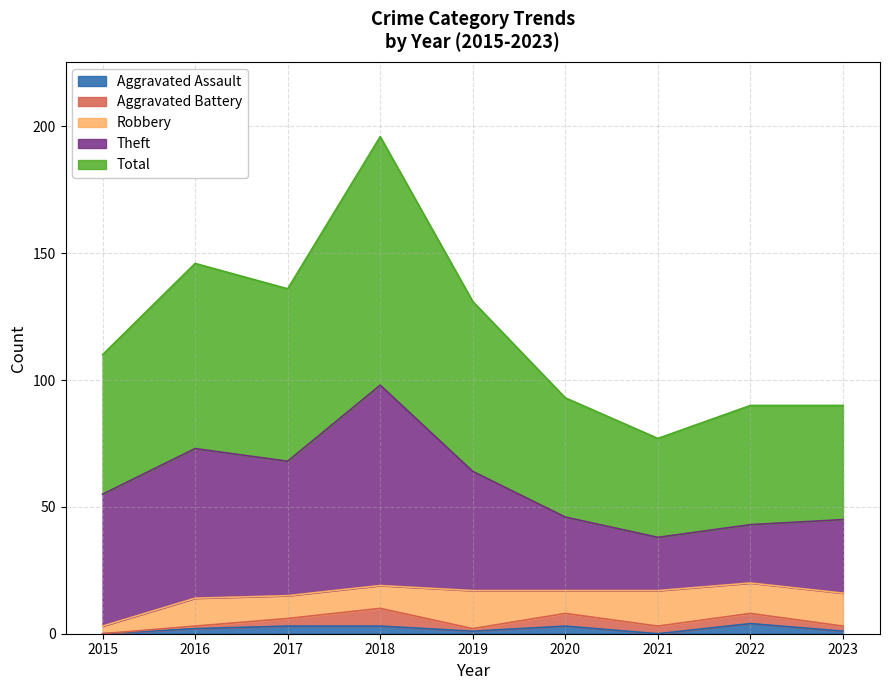

Is it true that Aggravated Assault equals 4 at 2018?

False